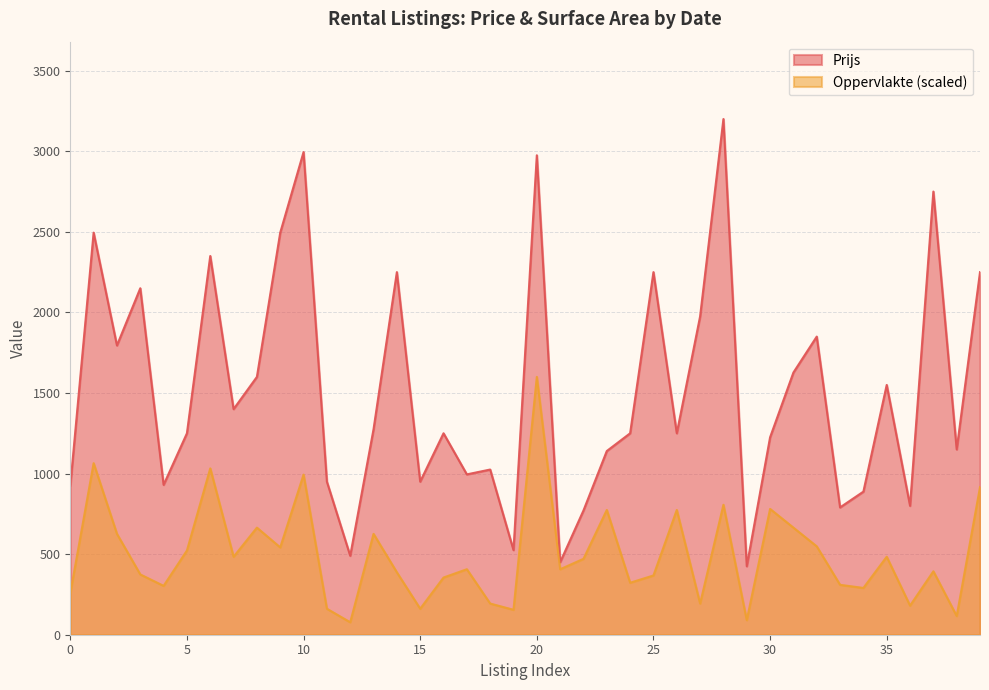

What is the difference between the maximum and second lowest values in the Oppervlakte series?

1509.7